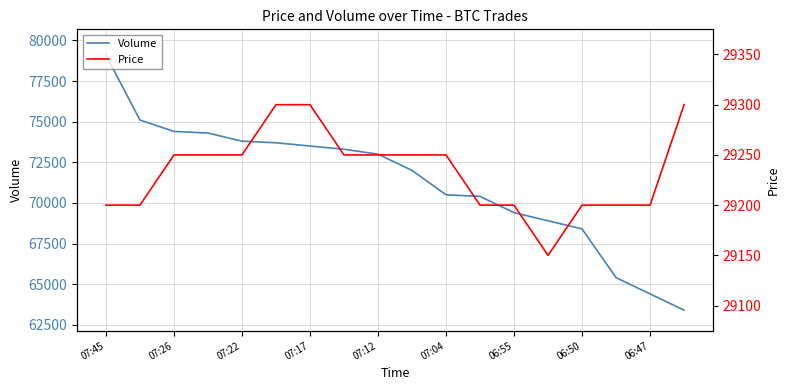

Which category has the highest value in the Volume series?

07:45